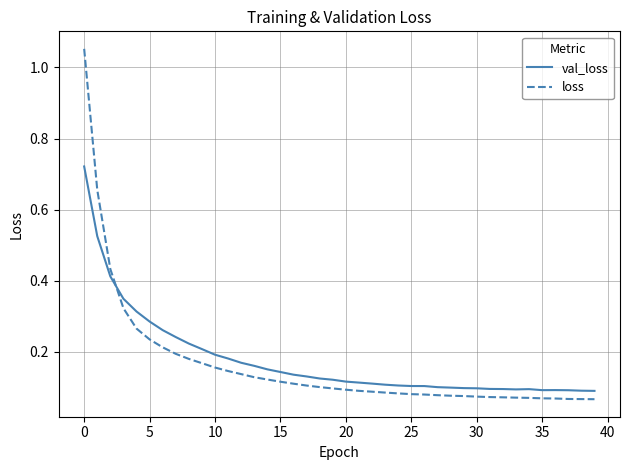

How many times do loss and val_loss cross each other?

1